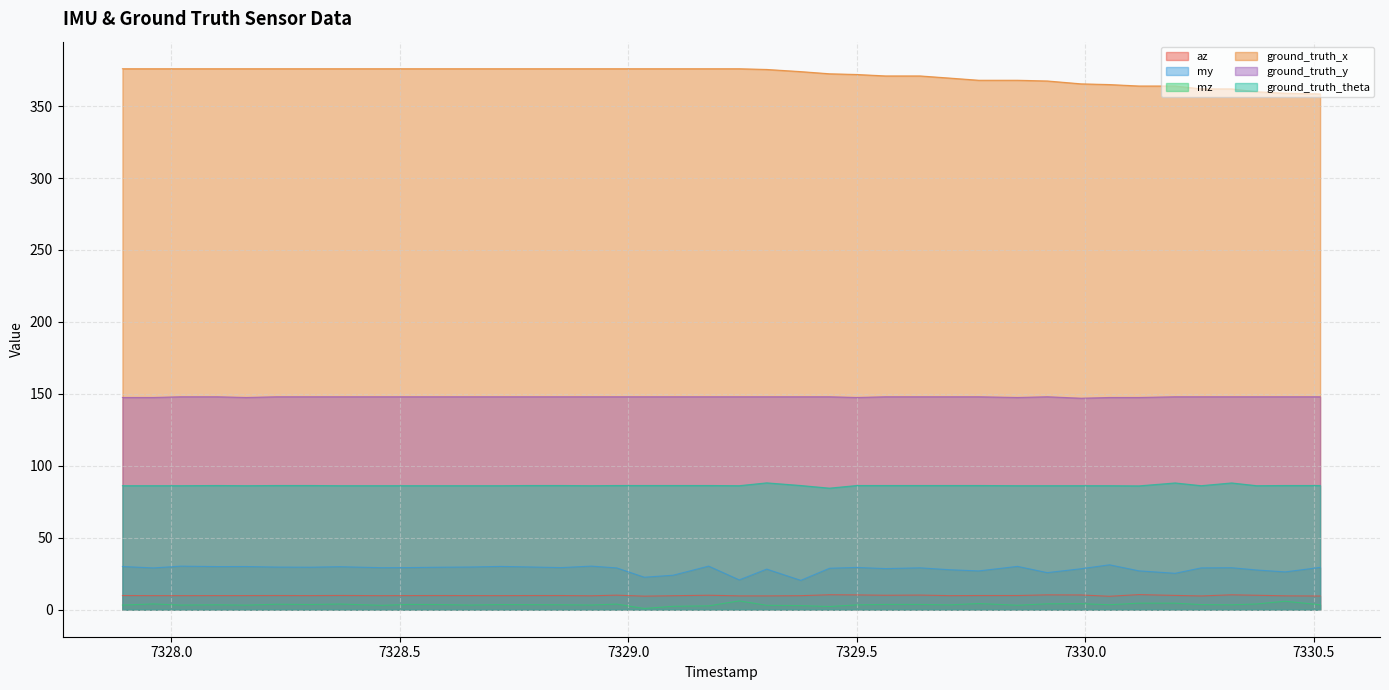

Which series has the largest total across all categories?

ground_truth_x